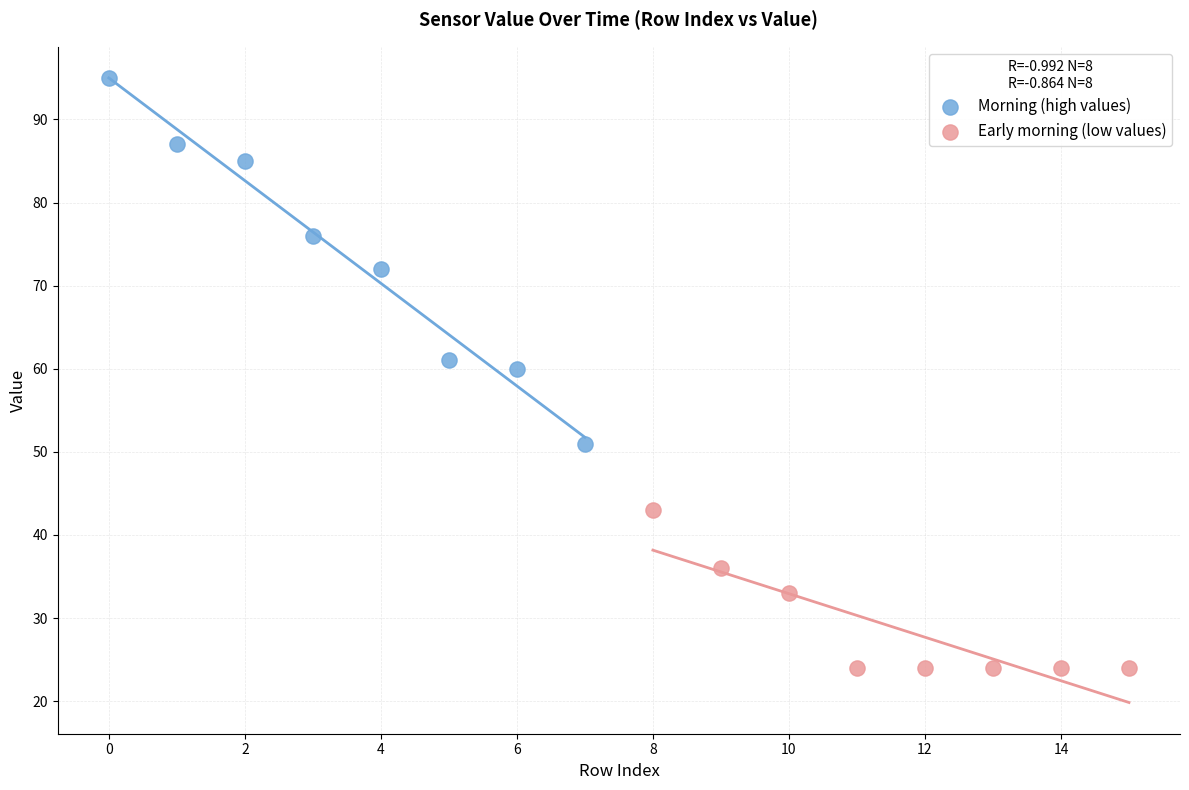

Which series contains the highest Y value?

Morning (high values)